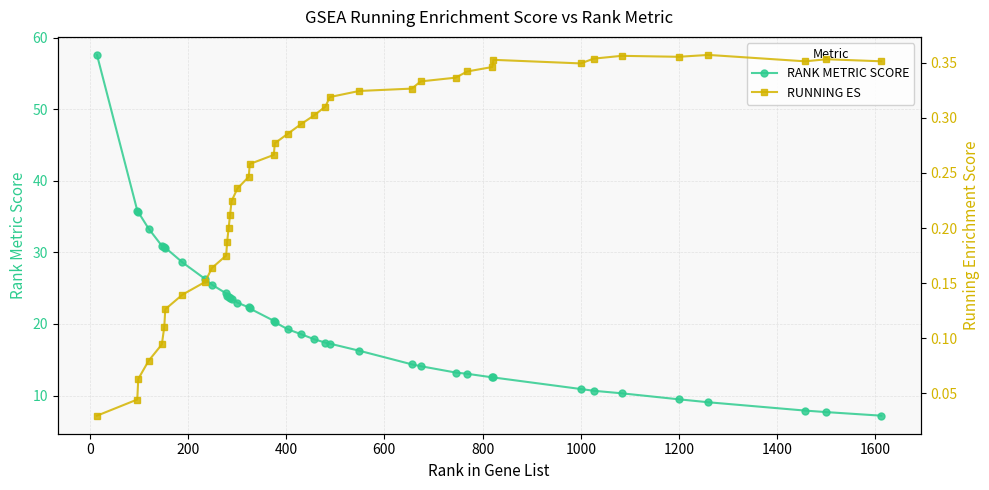

What is the difference between the maximum and second lowest values in the RUNNING ES series?

0.3